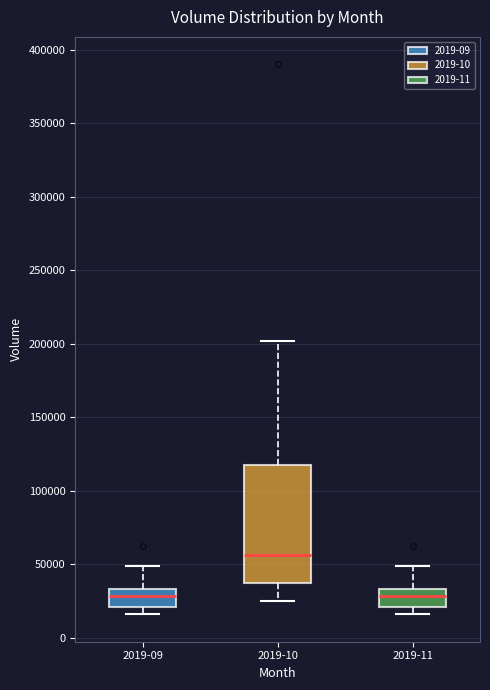

Reading left to right, transcribe this box plot: for each box, give where its median line is, the range the box spans, and where its two whiskers end, as read against the y-axis. The values are not printed on the chart, so give them approximately, as read against the axis.

2019-09: median 30000, box 20000 to 35000, whiskers 15000 to 50000
2019-10: median 55000, box 35000 to 115000, whiskers 25000 to 200000
2019-11: median 30000, box 20000 to 35000, whiskers 15000 to 50000